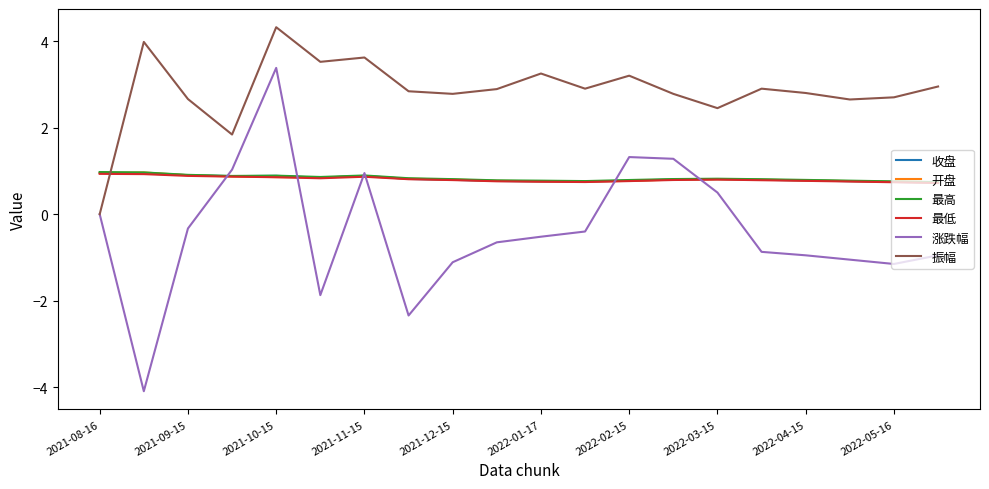

What is the difference between the maximum and second lowest values in the 最低 series?

0.2